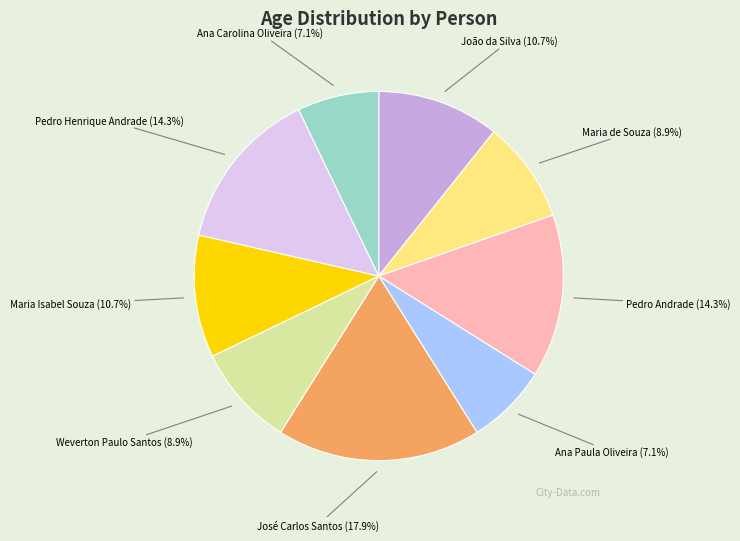

Does any single category account for the majority?

No